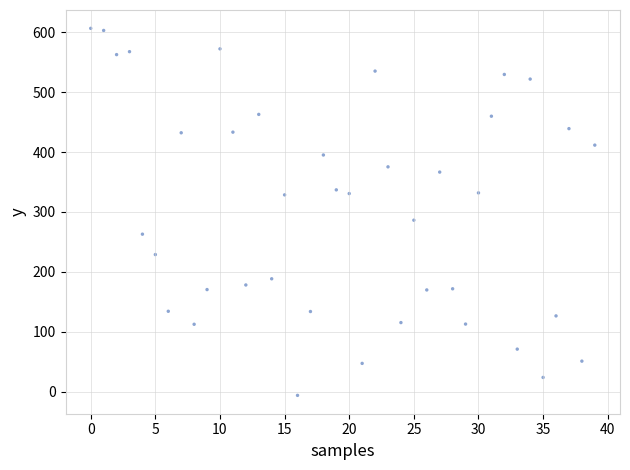

What is the range of Y values (max minus min)?

612.3